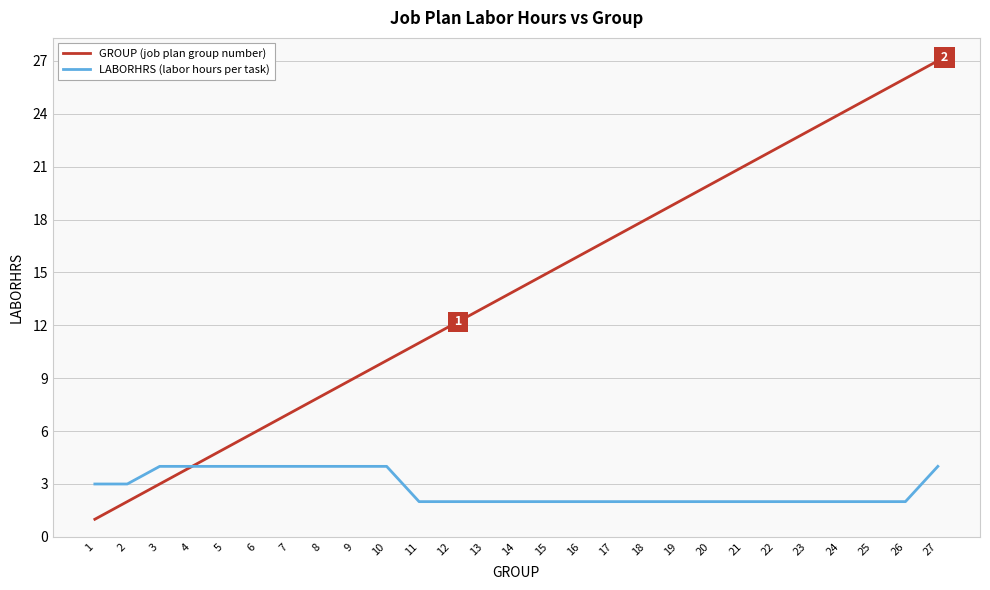

What is the minimum value for GROUP (job plan group number)?

1